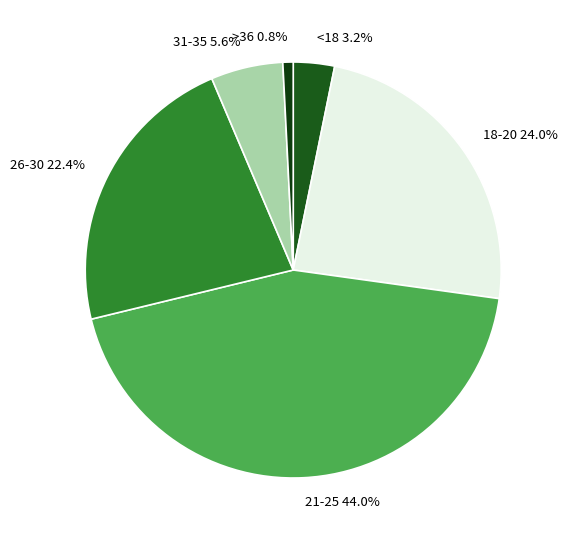

The 31-35 slice represents 6% of the pie. True or false?

True